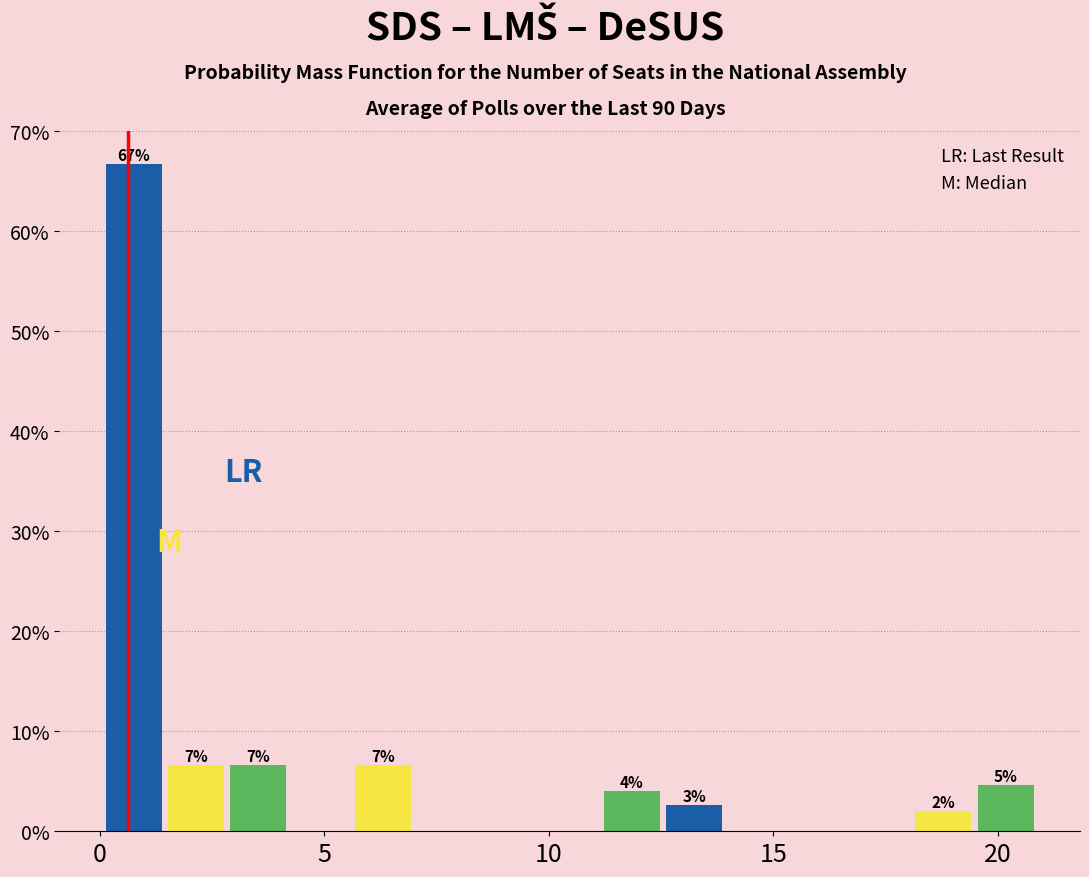

Around what value on the x-axis is the tallest bar? Give the approximate position of its centre, as read against the axis.

1.0